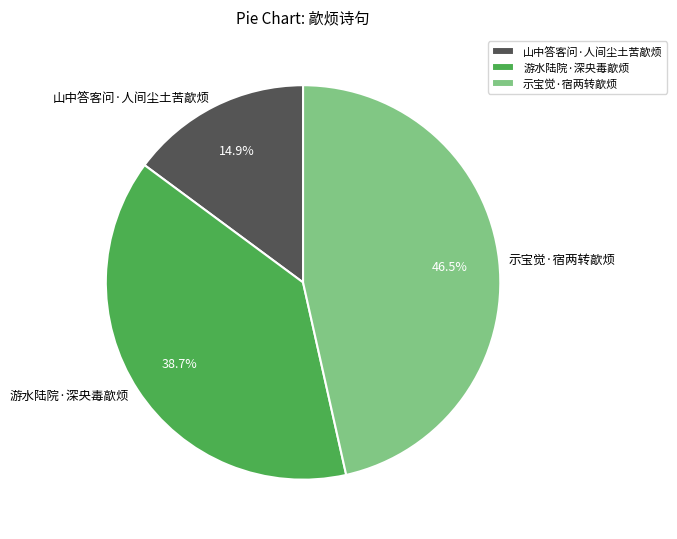

Which has a higher value, 游水陆院·深央毒歊烦 or 山中答客问·人间尘土苦歊烦?

游水陆院·深央毒歊烦